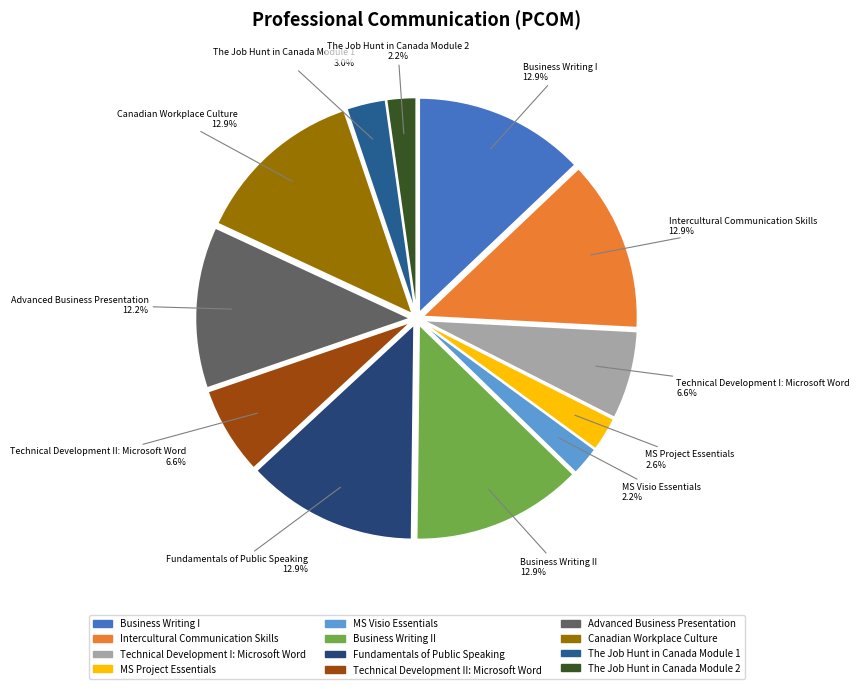

To the nearest percent, what portion does MS Visio Essentials represent?

2%